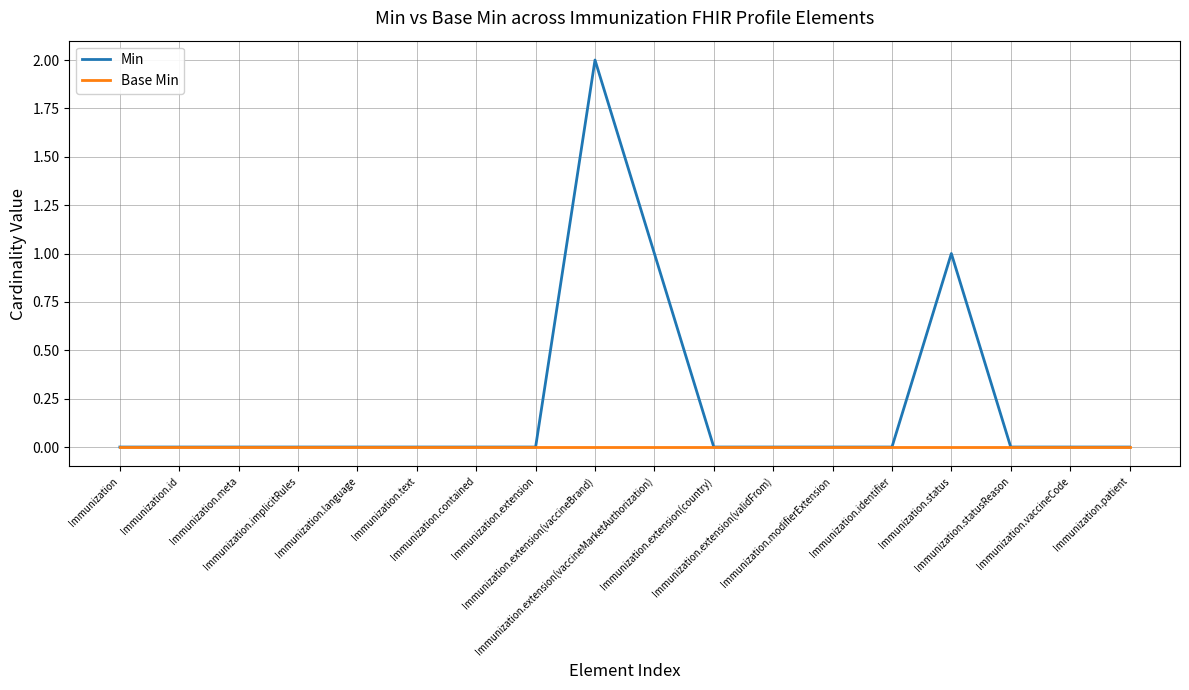

Reading left to right, what are all the values shown in this chart?

Min: Immunization=0	Immunization.id=0	Immunization.meta=0	Immunization.implicitRules=0	Immunization.language=0	Immunization.text=0	Immunization.contained=0	Immunization.extension=0	Immunization.extension(vaccineBrand)=2	Immunization.extension(vaccineMarketAuthorization)=1	Immunization.extension(country)=0	Immunization.extension(validFrom)=0	Immunization.modifierExtension=0	Immunization.identifier=0	Immunization.status=1	Immunization.statusReason=0	Immunization.vaccineCode=0	Immunization.patient=0
Base Min: Immunization=0	Immunization.id=0	Immunization.meta=0	Immunization.implicitRules=0	Immunization.language=0	Immunization.text=0	Immunization.contained=0	Immunization.extension=0	Immunization.extension(vaccineBrand)=0	Immunization.extension(vaccineMarketAuthorization)=0	Immunization.extension(country)=0	Immunization.extension(validFrom)=0	Immunization.modifierExtension=0	Immunization.identifier=0	Immunization.status=0	Immunization.statusReason=0	Immunization.vaccineCode=0	Immunization.patient=0